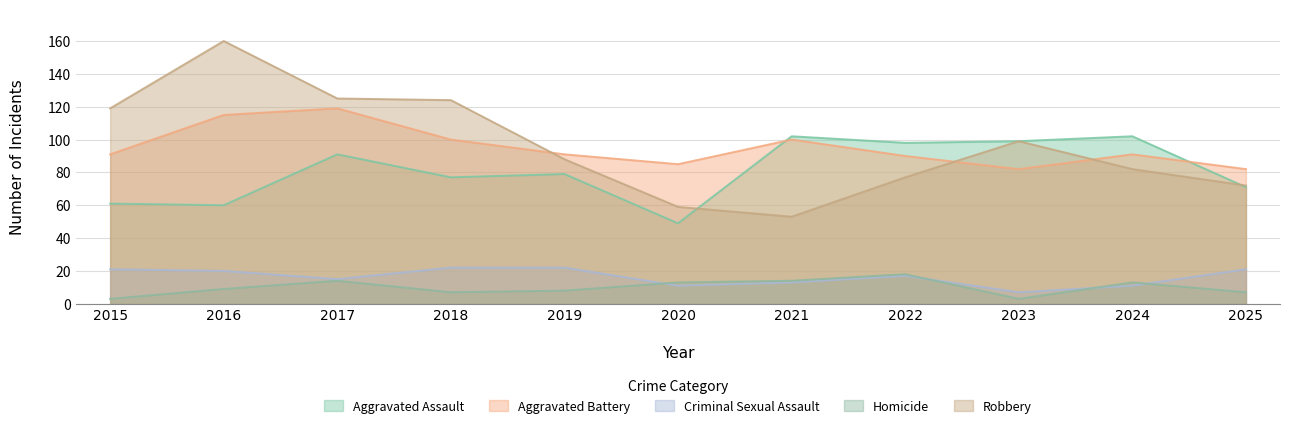

True or false: Robbery has a value of 99 at 2023.

True